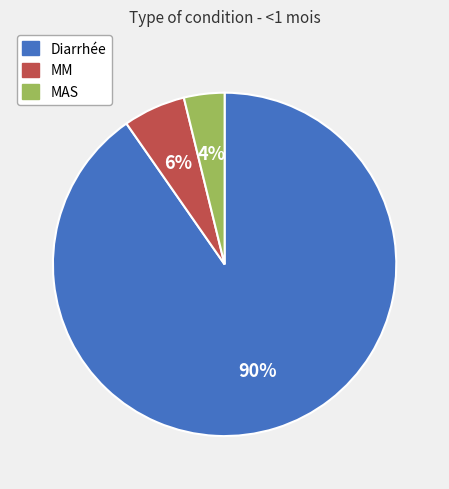

Which has a higher value, Diarrhée or MAS?

Diarrhée